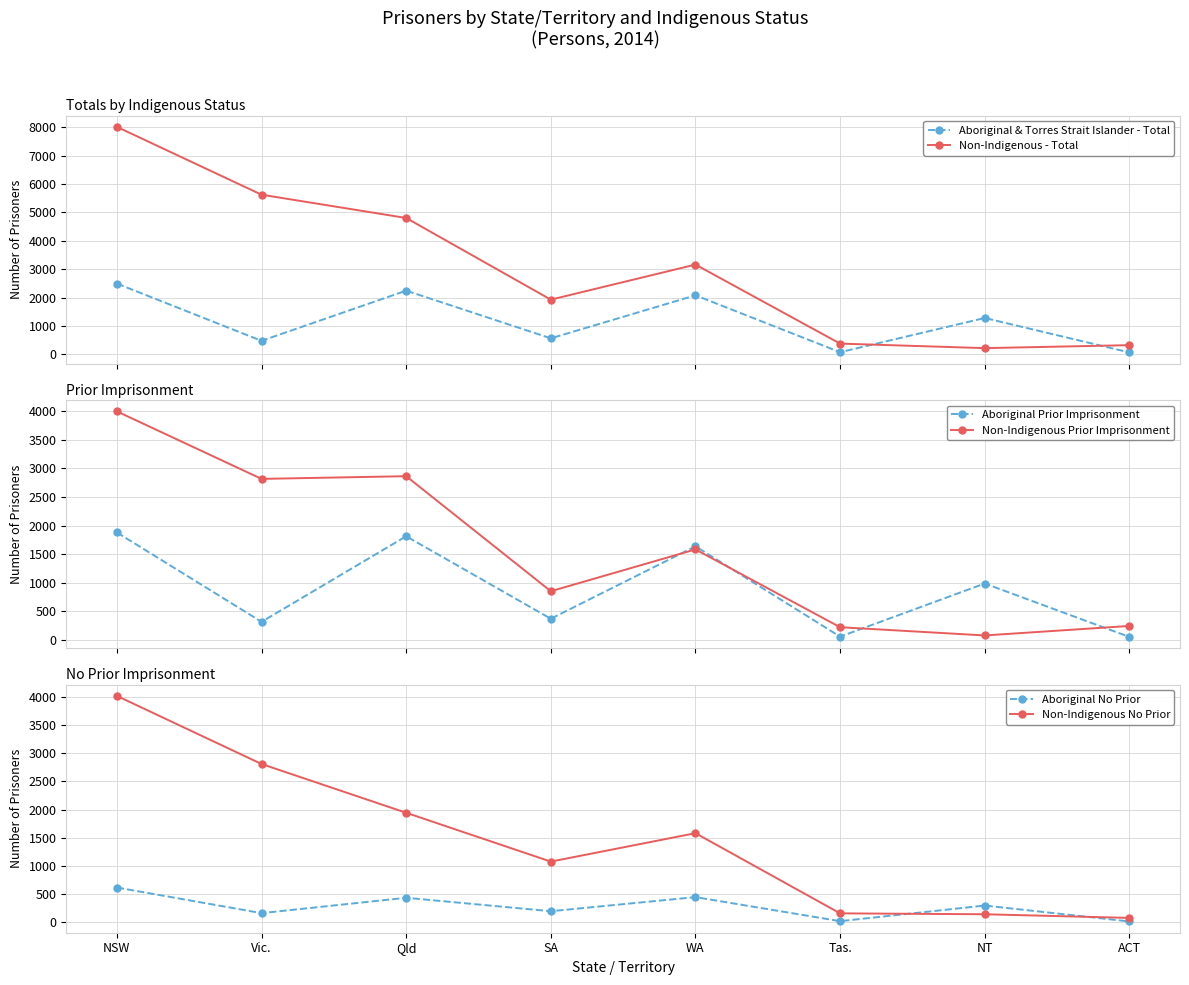

Is the value of Non-Indigenous No Prior at Vic. greater than the value of Non-Indigenous - Total at SA?

Yes